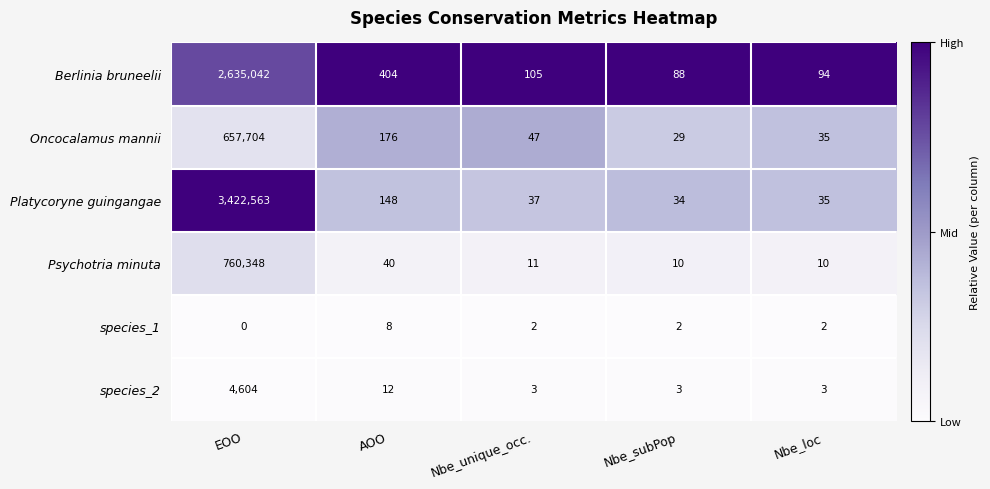

Which series changed the most between Nbe_unique_occ. and Nbe_loc?

Oncocalamus mannii